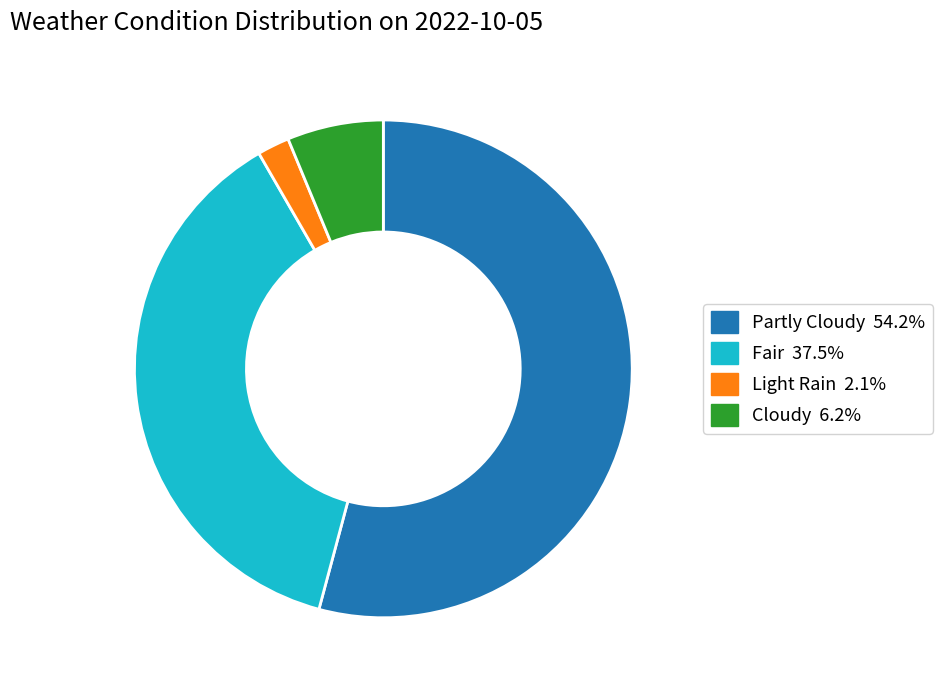

Is Partly Cloudy the majority of the pie?

Yes